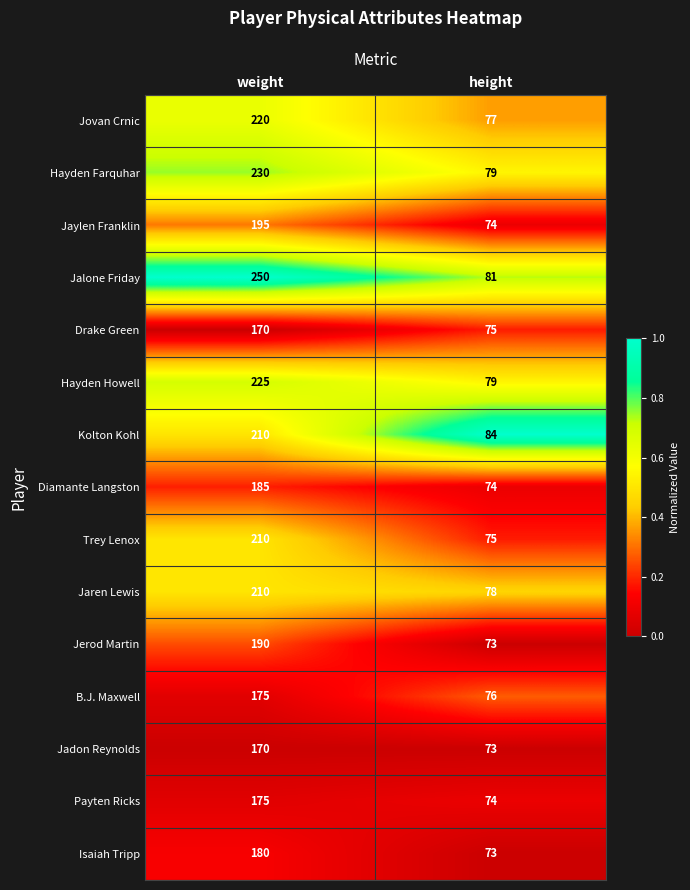

Where is Hayden Farquhar nearest to the value 154?

height